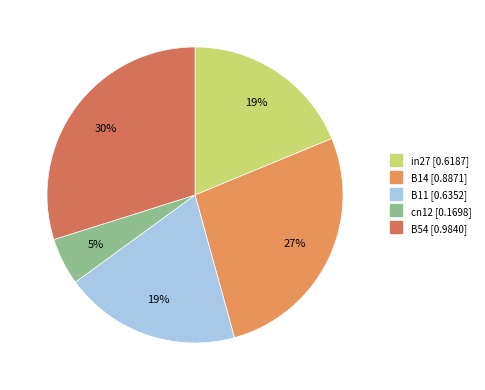

To the nearest percent, what percentage of the pie is B54?

30%